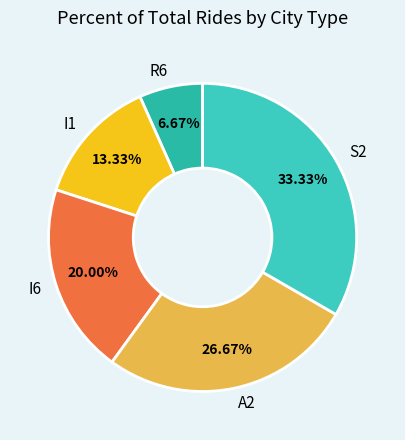

Which slice is the largest?

S2